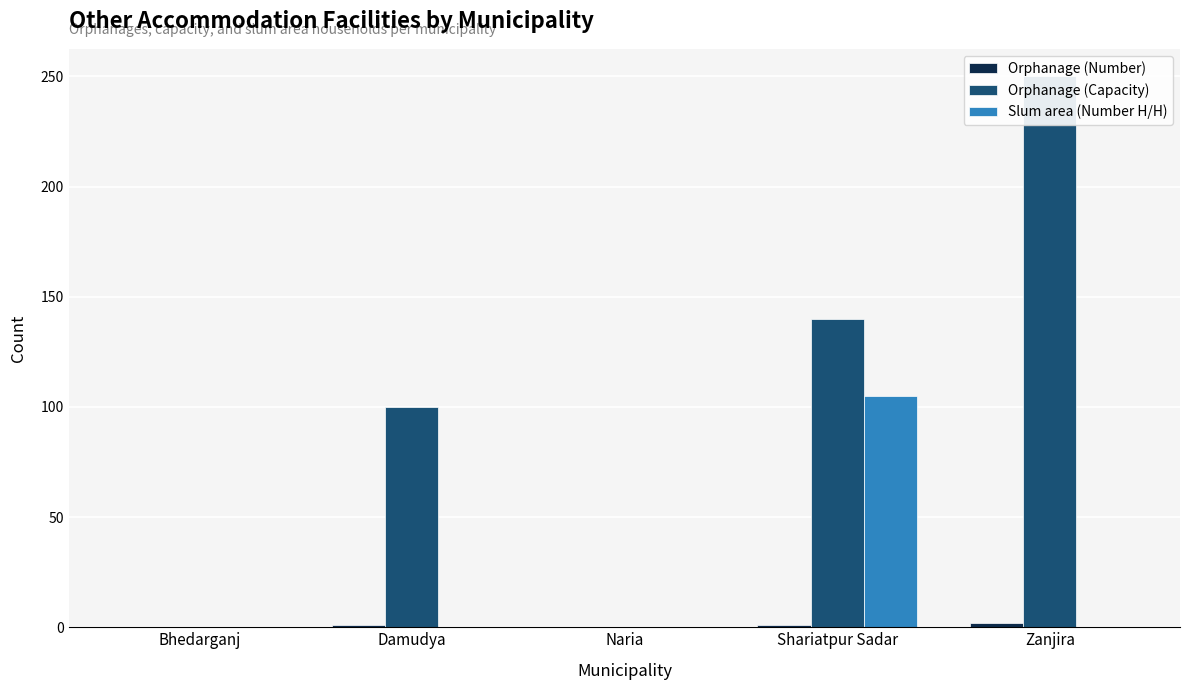

Reading left to right, what are all the values shown in this chart?

Orphanage (Number): 0	1	0	1	2
Orphanage (Capacity): 0	100	0	140	250
Slum area (Number H/H): 0	0	0	105	0